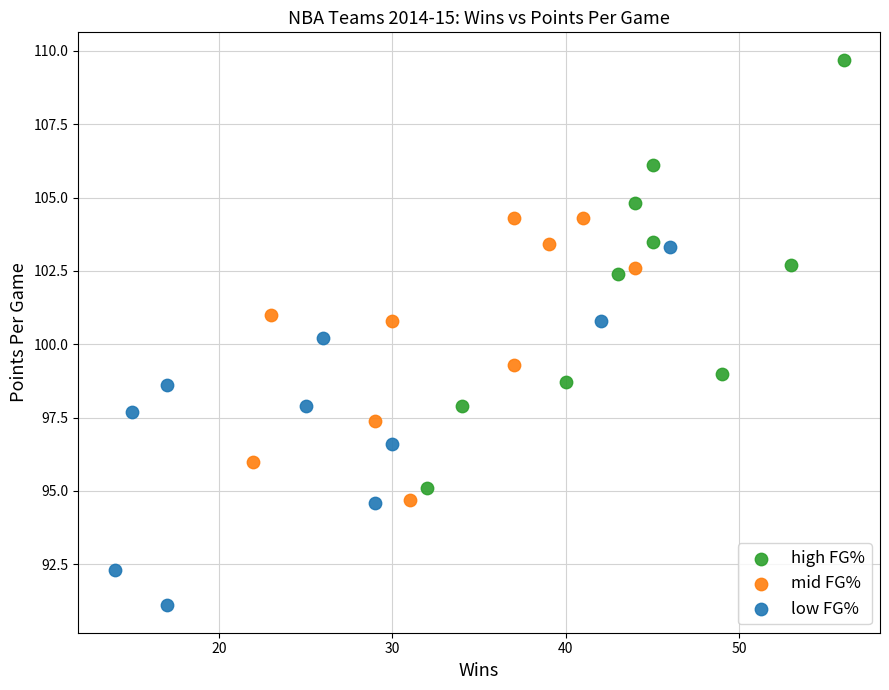

Which series has the widest spread of Y values?

high FG%